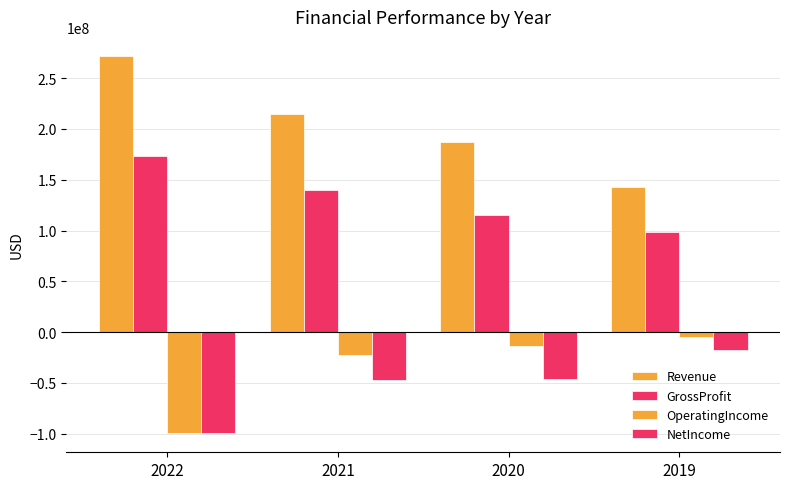

What is the greatest value displayed?

272071000